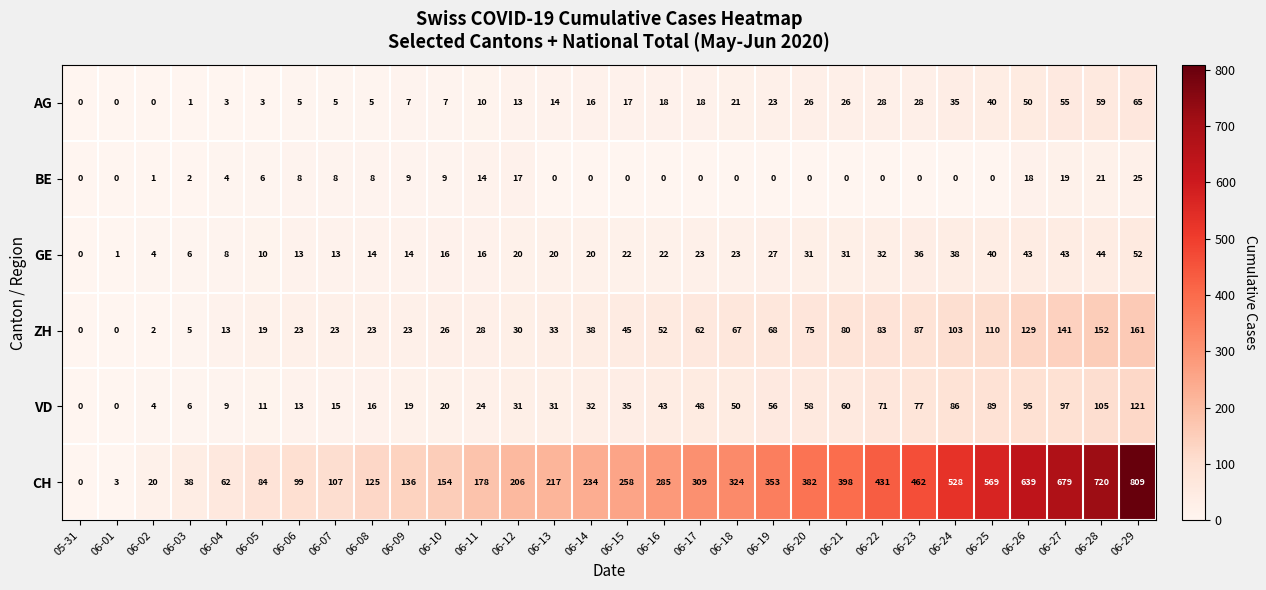

Count the number of categories in the chart.

30